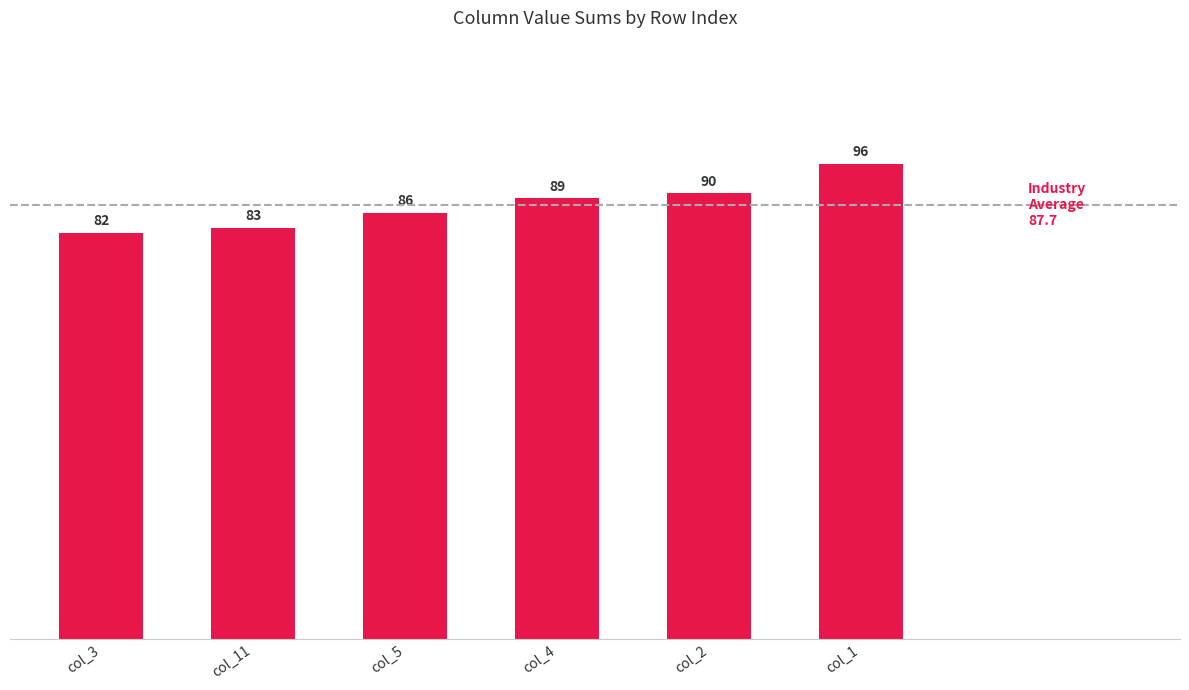

Between col_5 and col_11, which is larger?

col_5